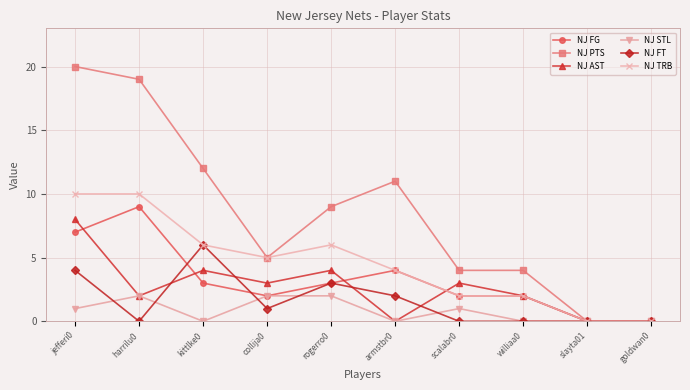

Reading left to right, list all the values displayed in this chart.

NJ FG: jefferi0=7	harrilu0=9	kittlke0=3	collija0=2	rogerro0=3	armstbr0=4	scalabr0=2	williaa0=2	slayta01=0	goldwan0=0
NJ PTS: jefferi0=20	harrilu0=19	kittlke0=12	collija0=5	rogerro0=9	armstbr0=11	scalabr0=4	williaa0=4	slayta01=0	goldwan0=0
NJ AST: jefferi0=8	harrilu0=2	kittlke0=4	collija0=3	rogerro0=4	armstbr0=0	scalabr0=3	williaa0=2	slayta01=0	goldwan0=0
NJ STL: jefferi0=1	harrilu0=2	kittlke0=0	collija0=2	rogerro0=2	armstbr0=0	scalabr0=1	williaa0=0	slayta01=0	goldwan0=0
NJ FT: jefferi0=4	harrilu0=0	kittlke0=6	collija0=1	rogerro0=3	armstbr0=2	scalabr0=0	williaa0=0	slayta01=0	goldwan0=0
NJ TRB: jefferi0=10	harrilu0=10	kittlke0=6	collija0=5	rogerro0=6	armstbr0=4	scalabr0=2	williaa0=2	slayta01=0	goldwan0=0